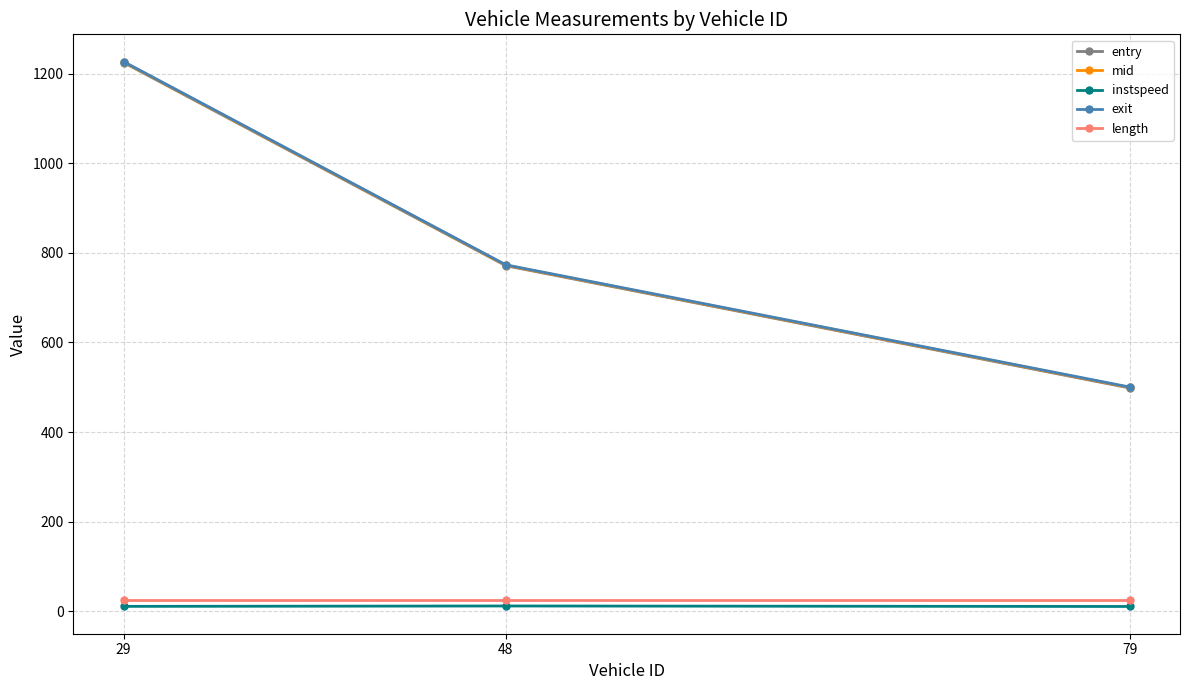

What is the difference between the maximum and second lowest values in the mid series?

454.0